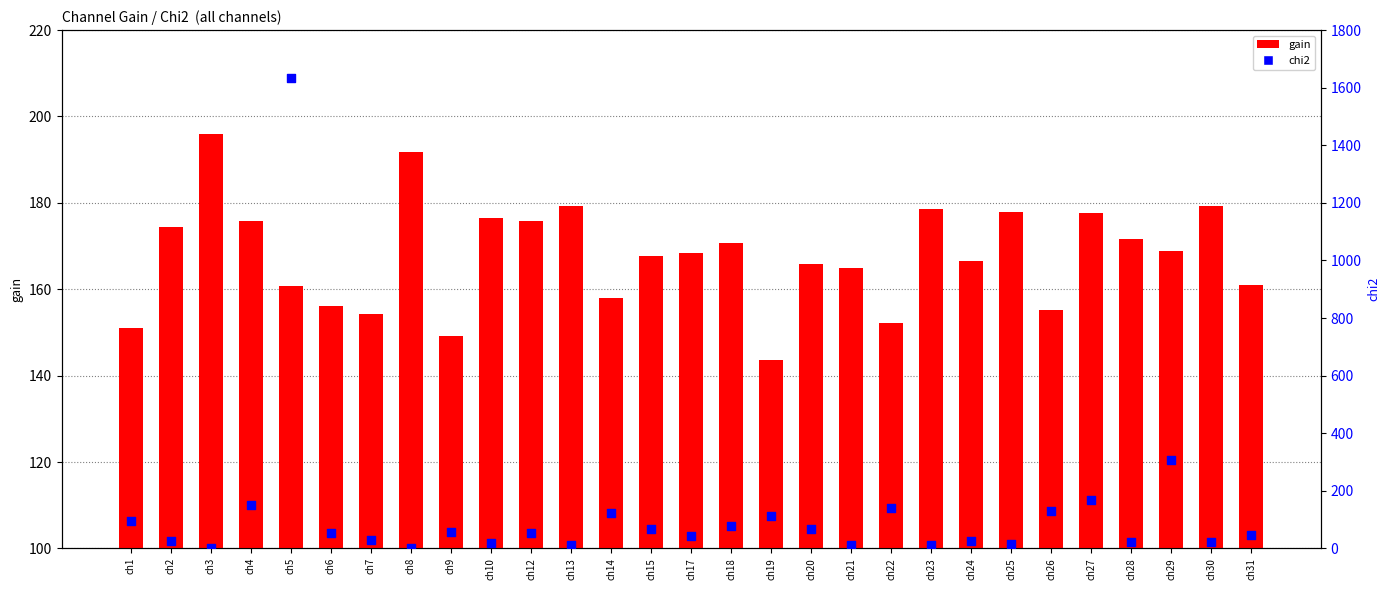

Which series has the widest spread of Y values?

chi2